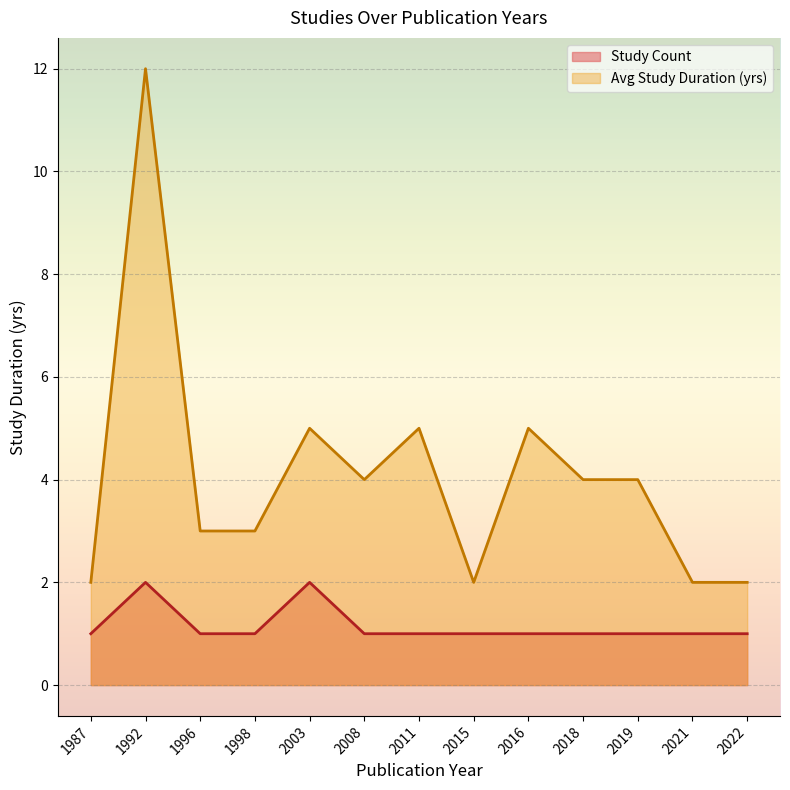

Reading right to left, extract all data points from this chart.

Study Count: 2022=1	2021=1	2019=1	2018=1	2016=1	2015=1	2011=1	2008=1	2003=2	1998=1	1996=1	1992=2	1987=1
Avg Study Duration: 2022=2	2021=2	2019=4	2018=4	2016=5	2015=2	2011=5	2008=4	2003=5	1998=3	1996=3	1992=12	1987=2